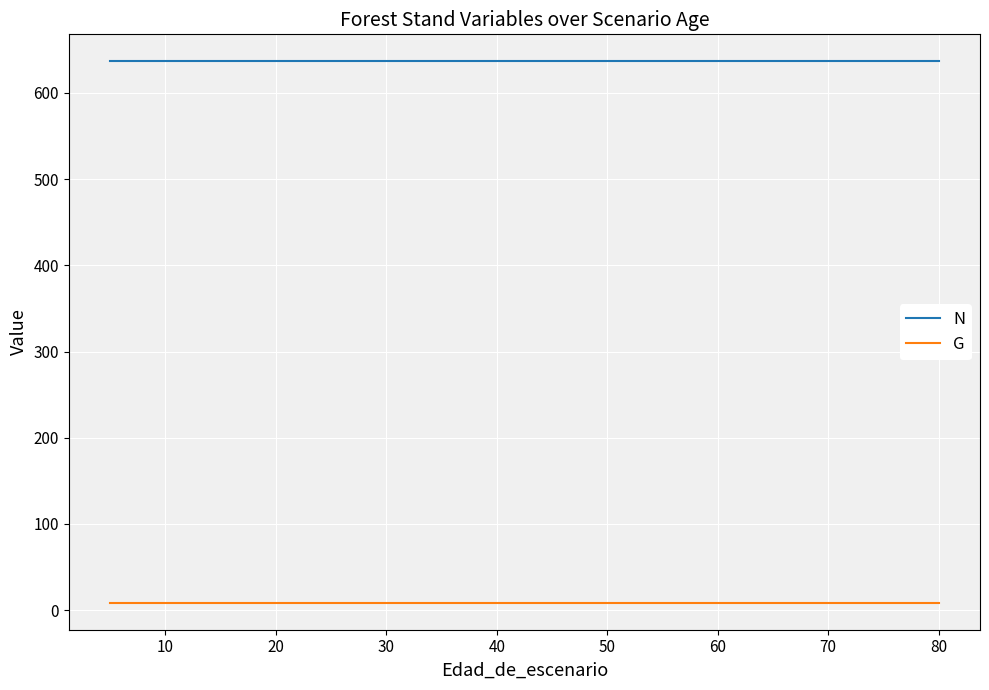

How many lines are shown in the chart?

2